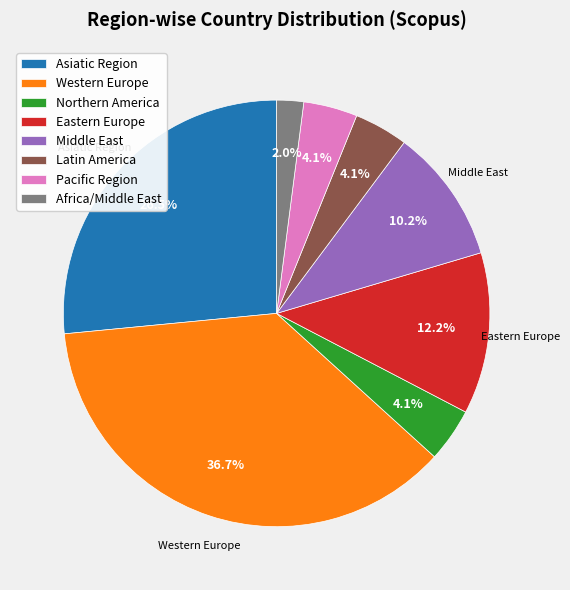

Is it true that Latin America is 4% of the pie?

True